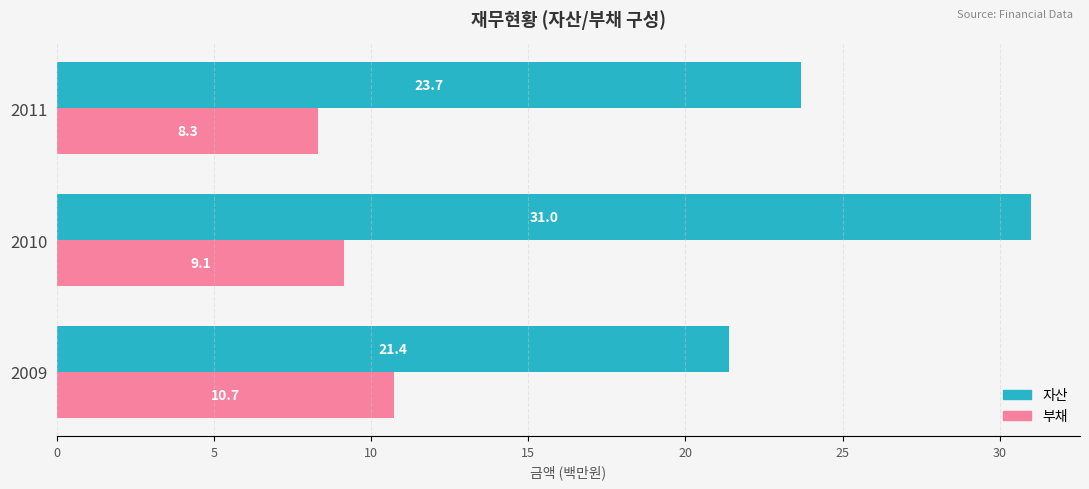

Rank the series at 2010 from lowest to highest value.

부채, 자산